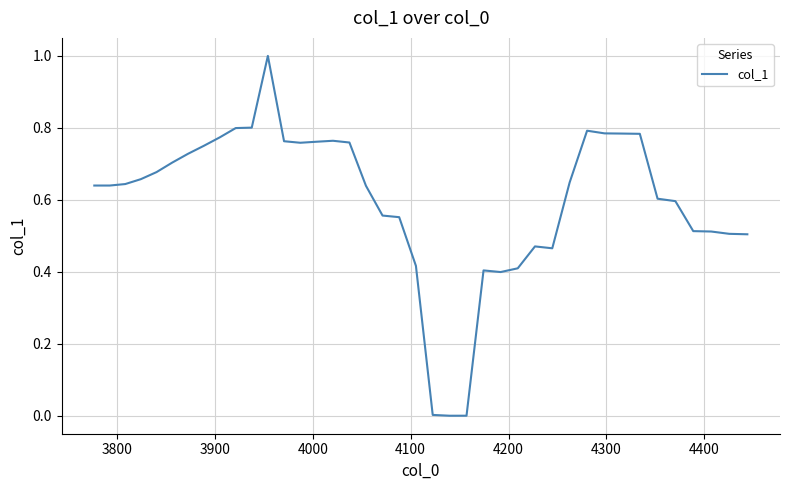

What is the difference between the maximum and minimum values?

1.0